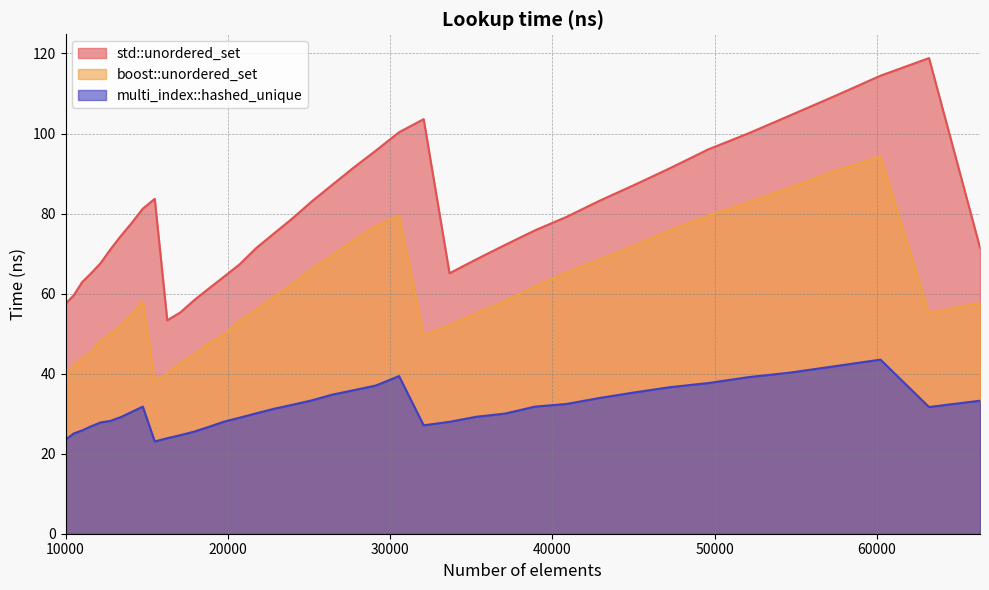

How many data points in std::unordered_set are above 77?

20